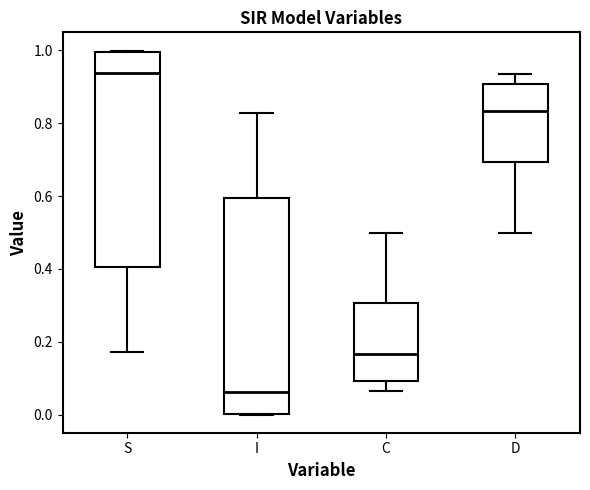

Which box has the highest median line?

S